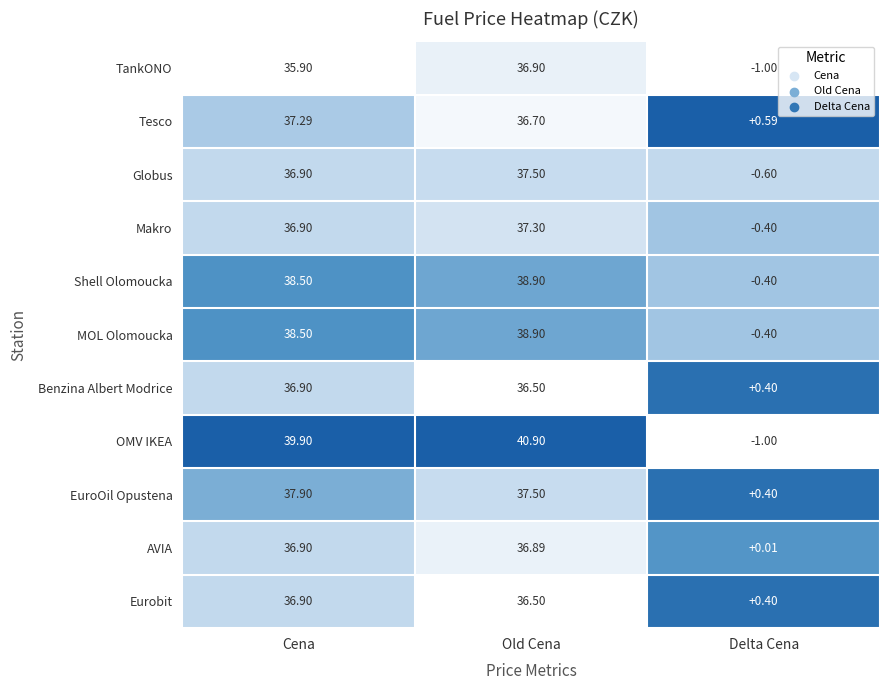

List the labels in order of AVIA value, smallest first.

Delta Cena, Old Cena, Cena